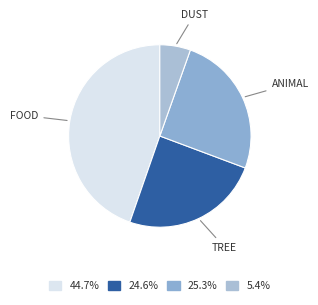

How many segments does this pie chart have?

4